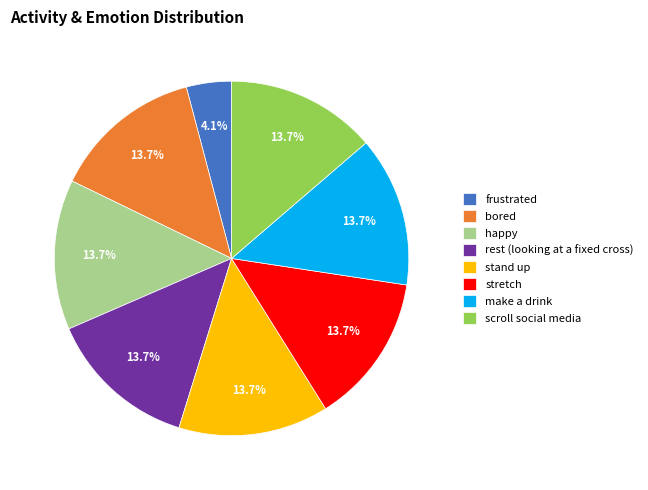

To the nearest percent, what portion does frustrated represent?

4%